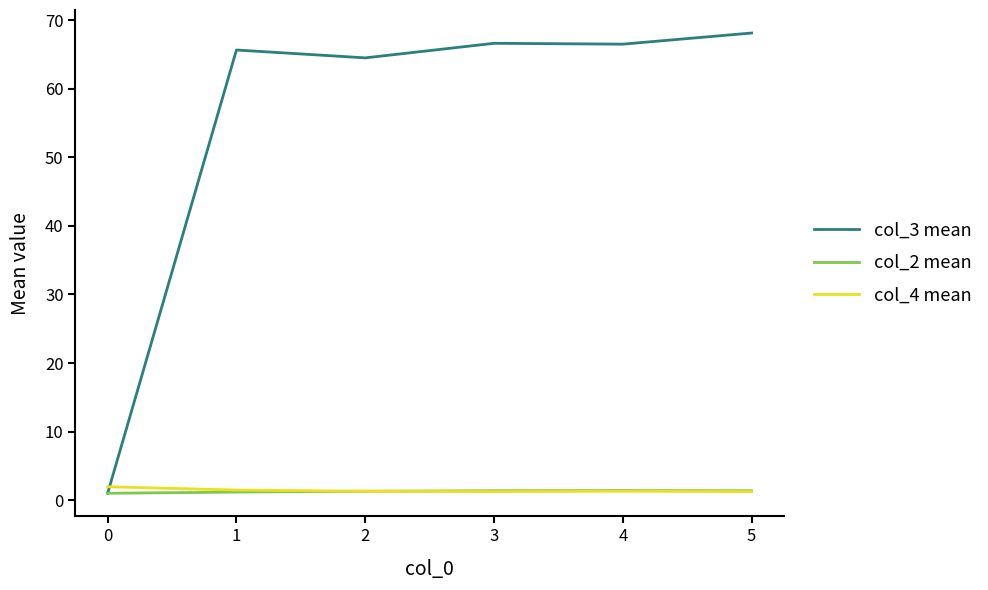

How many values in the col_3 mean series are below 66?

3